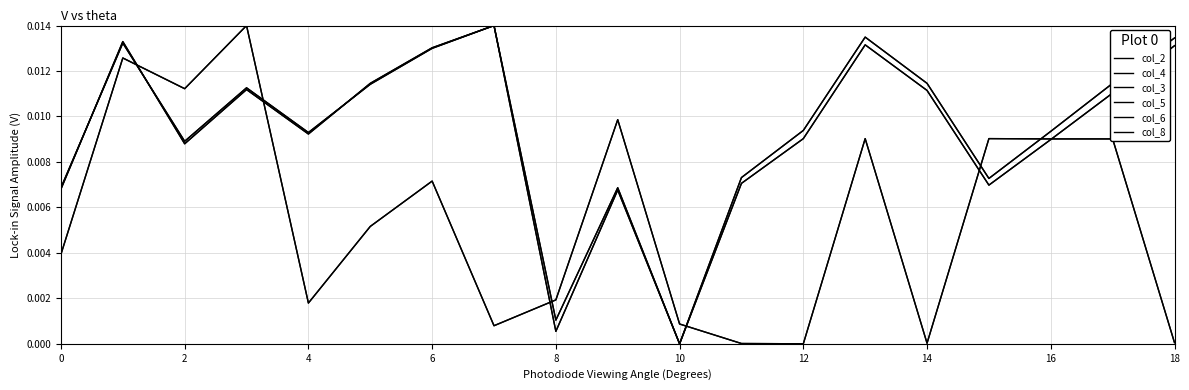

Does the chart have visible grid lines?

Yes